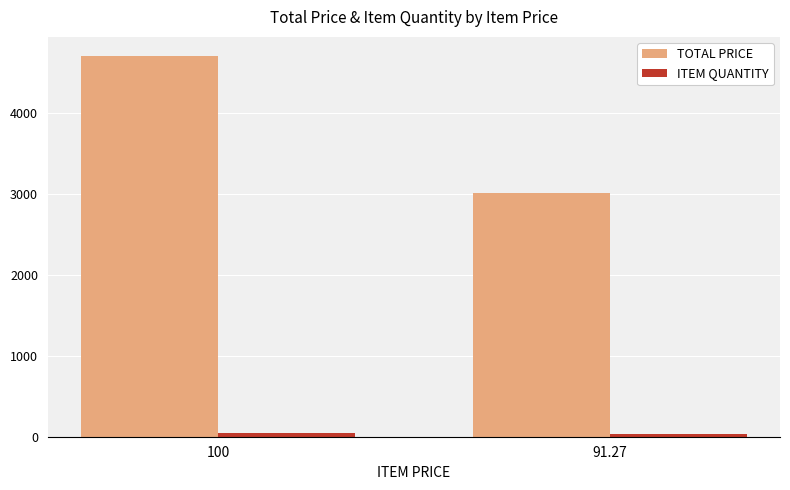

What is the difference between the highest and lowest values at 91.27?

2978.9